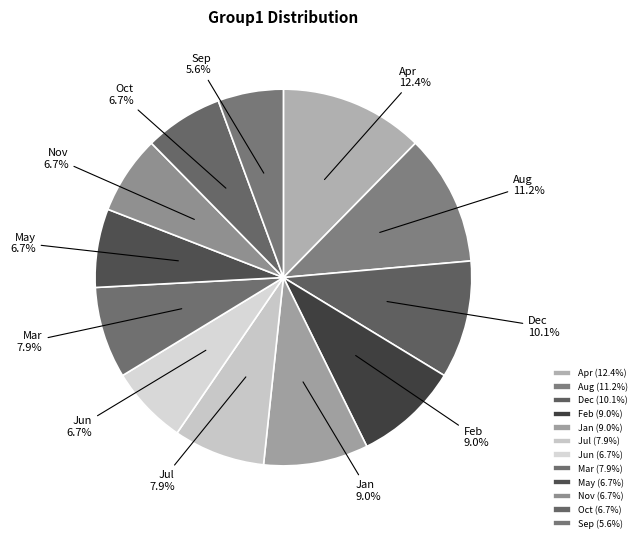

What is the ratio of the value at Aug to the value at Dec?

1.1